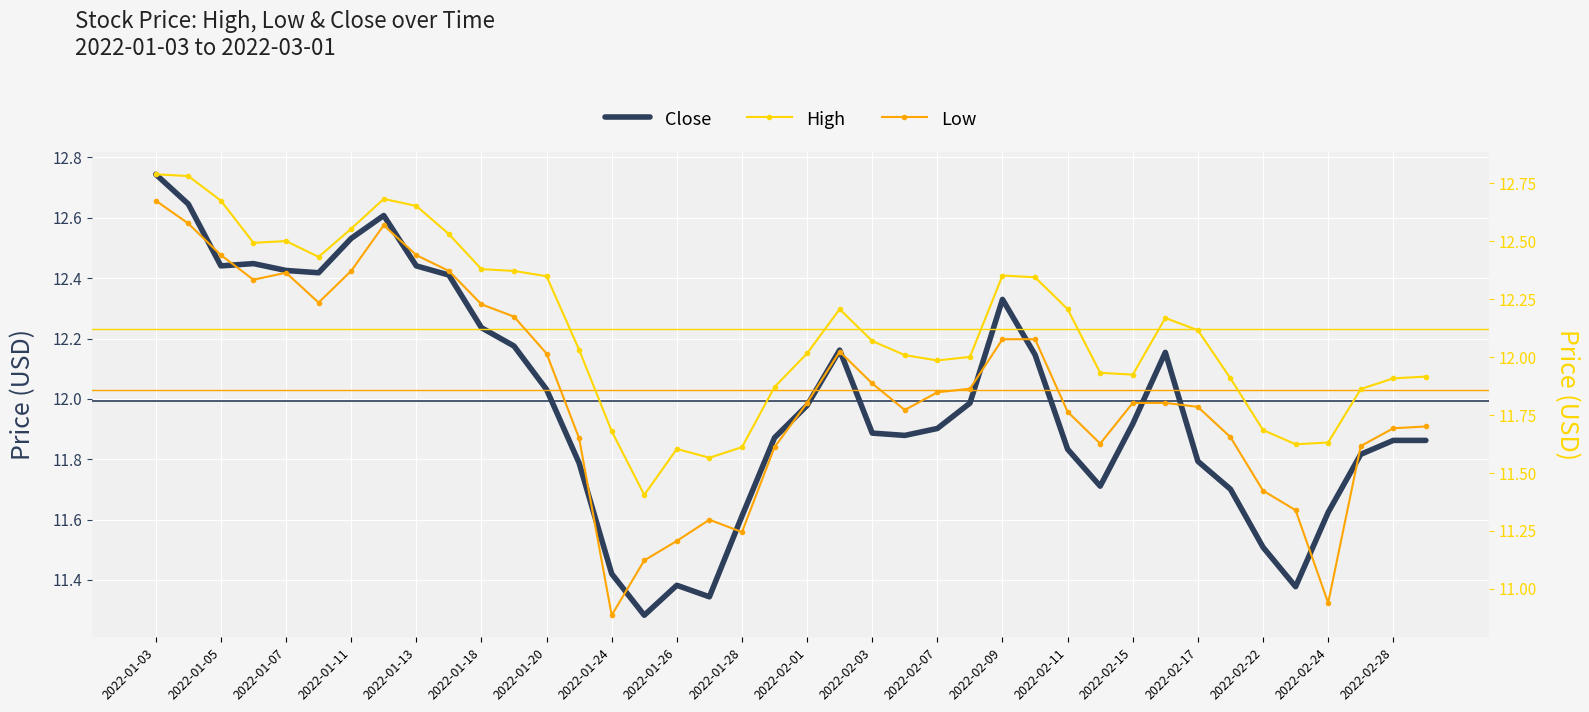

What is the difference between the second highest and second lowest values in the High series?

1.2